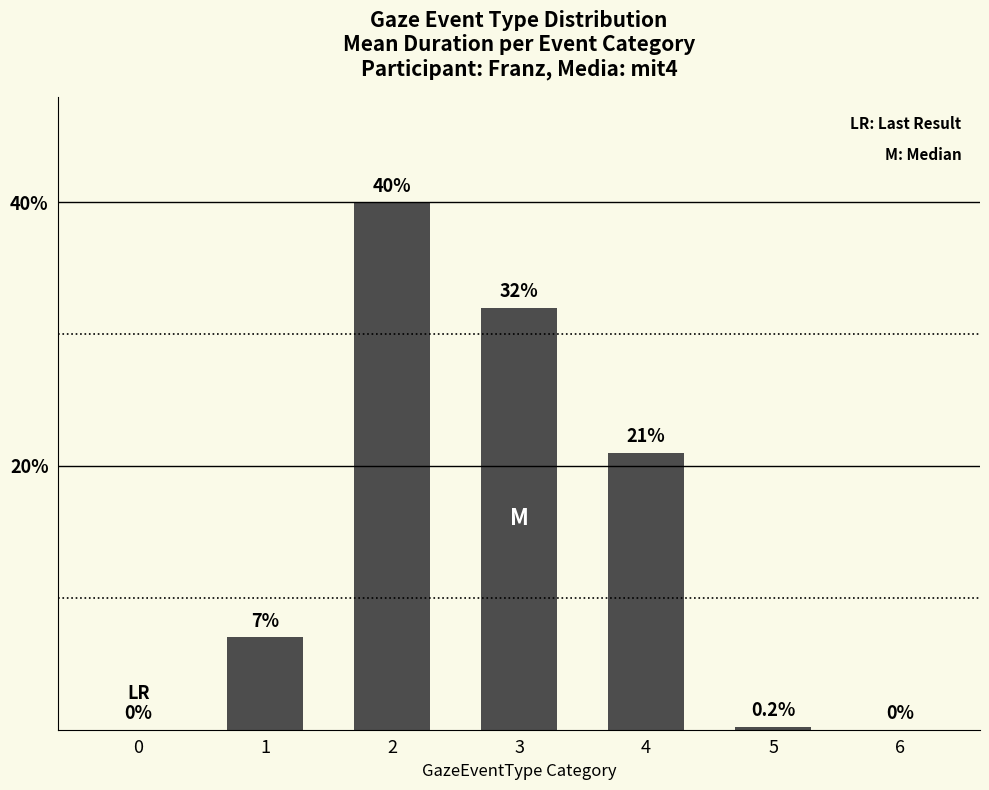

Is it true that the value at 0 is 26.6?

False